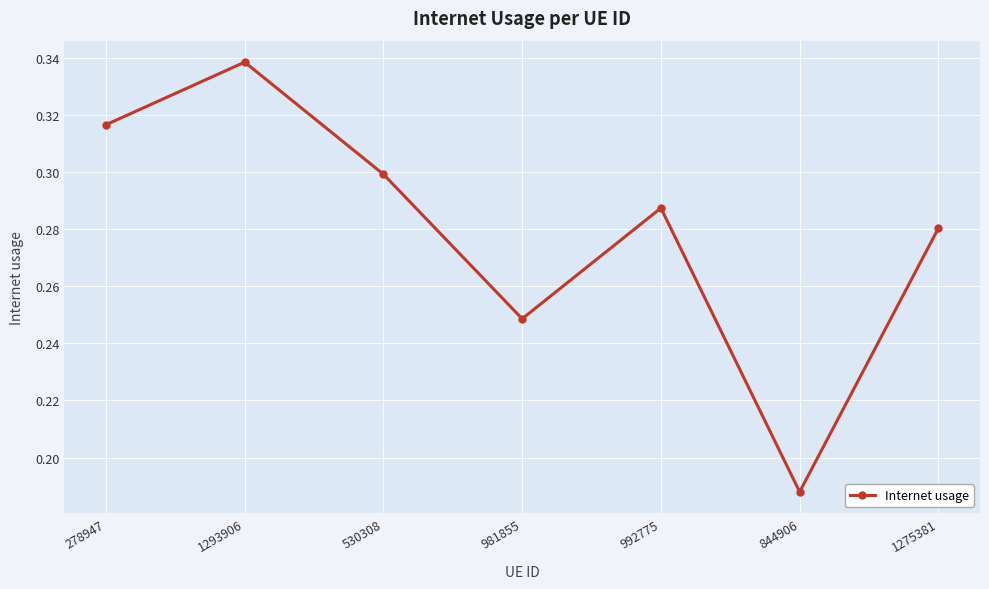

Where is the data nearest to the value 0?

844906